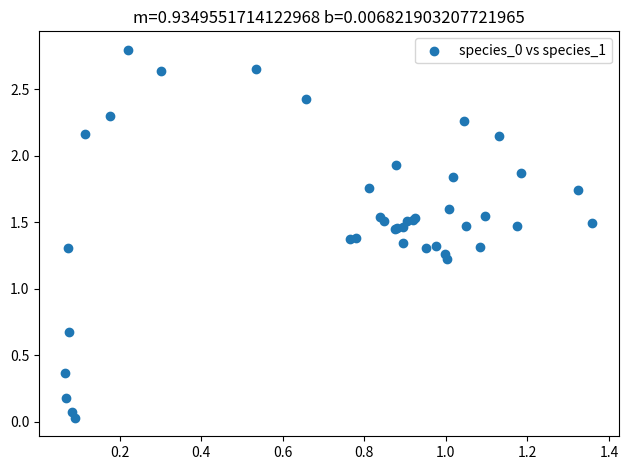

What Y value in the scatter plot is closest to 1?

1.2